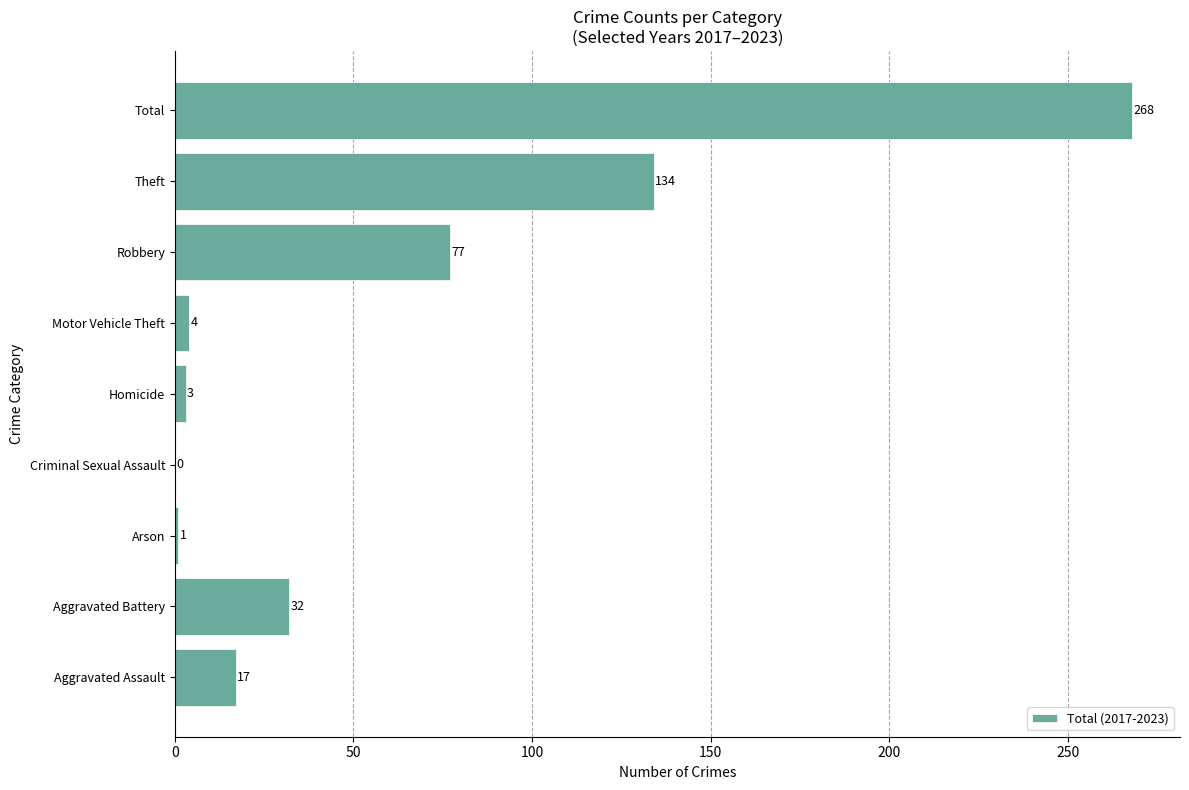

What is the greatest value displayed?

268